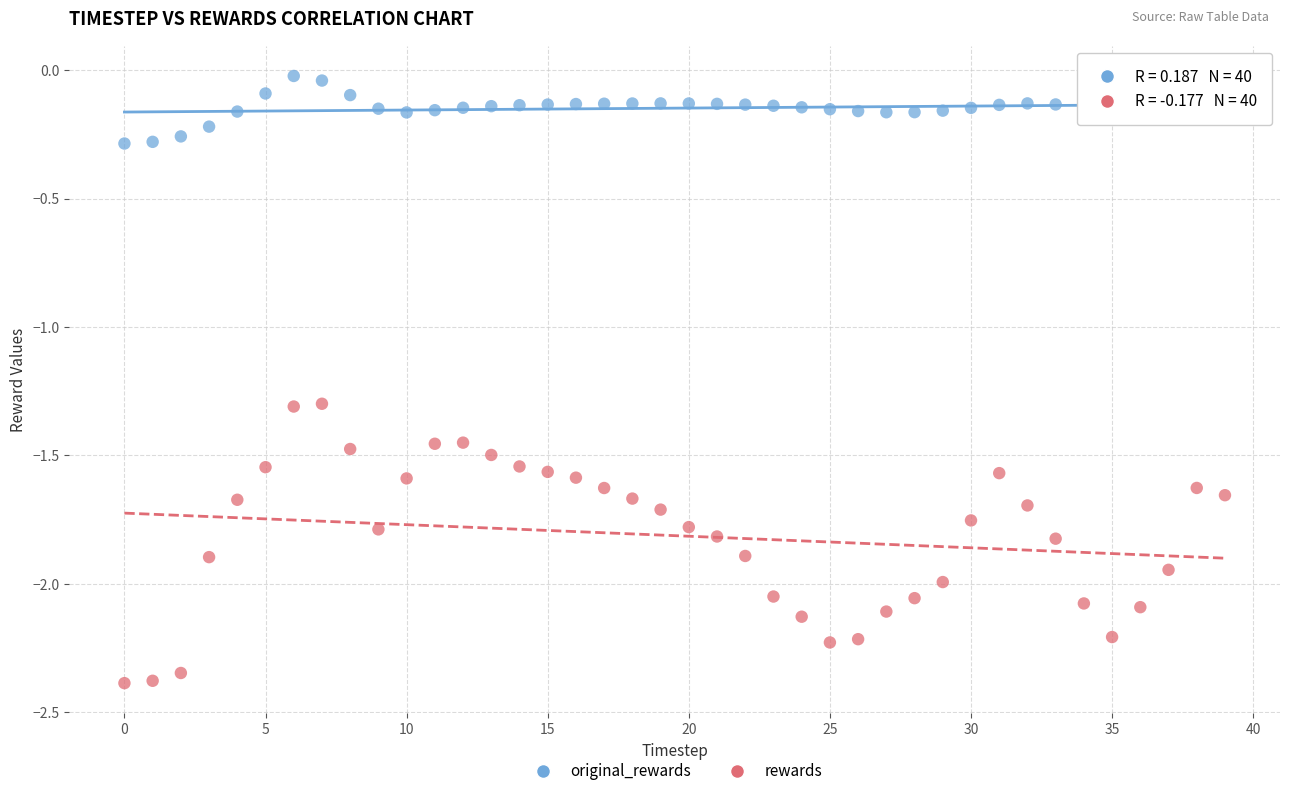

Which series contains the lowest Y value?

rewards